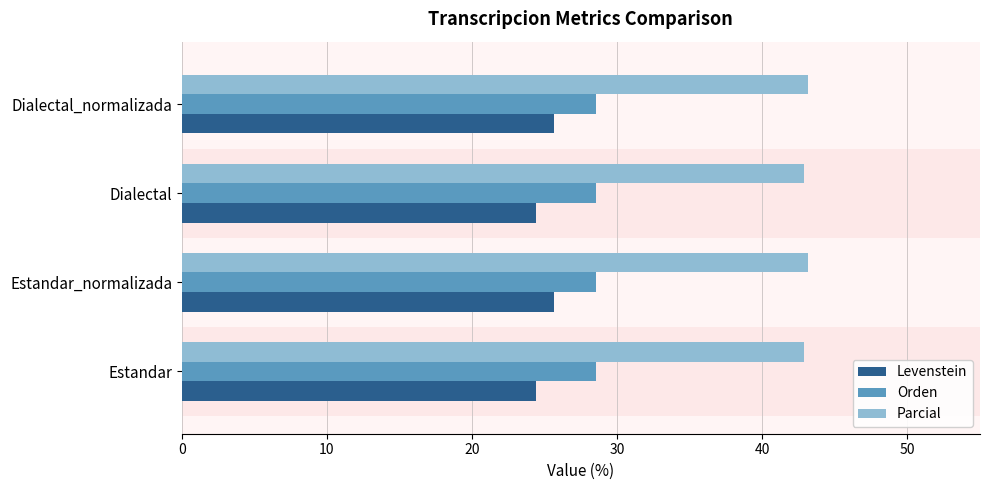

What is the difference between the second highest and minimum values in the Levenstein series?

1.3